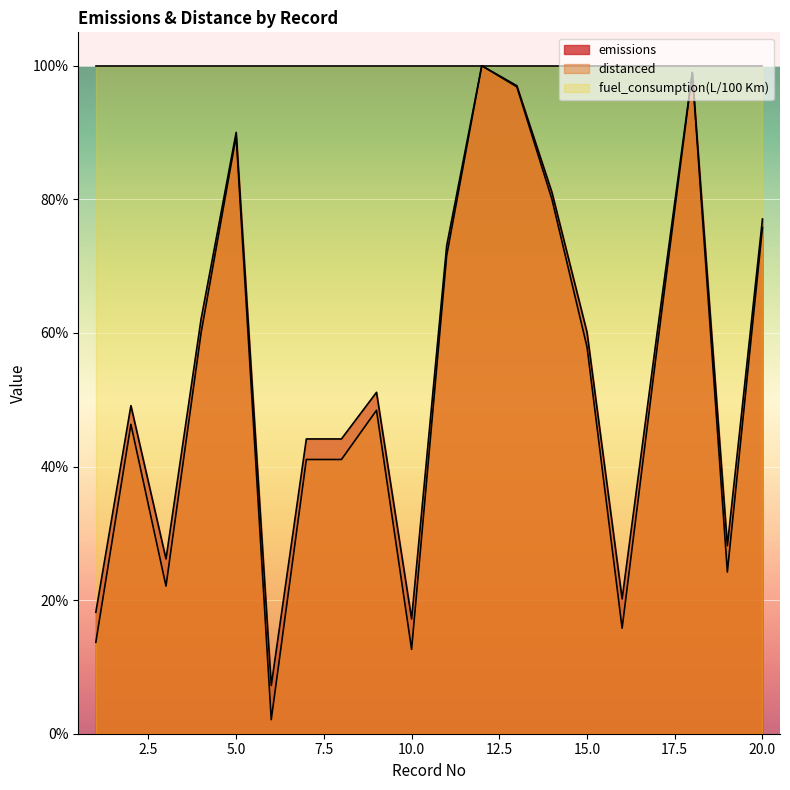

True or false: emissions and distanced intersect in this chart.

False